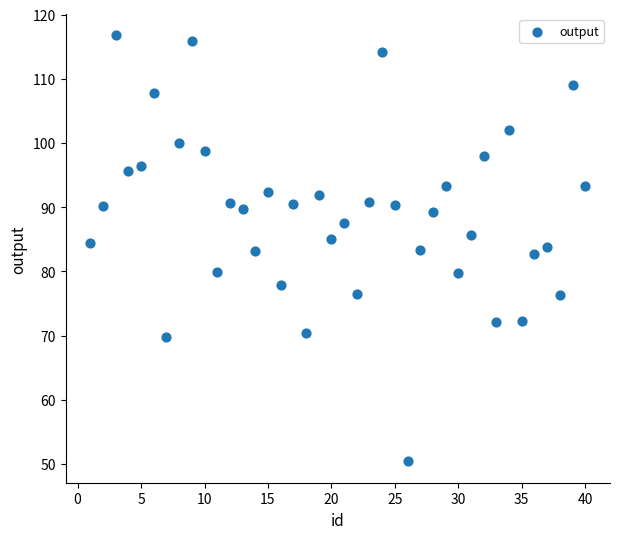

What is the range of X values (max minus min)?

39.0